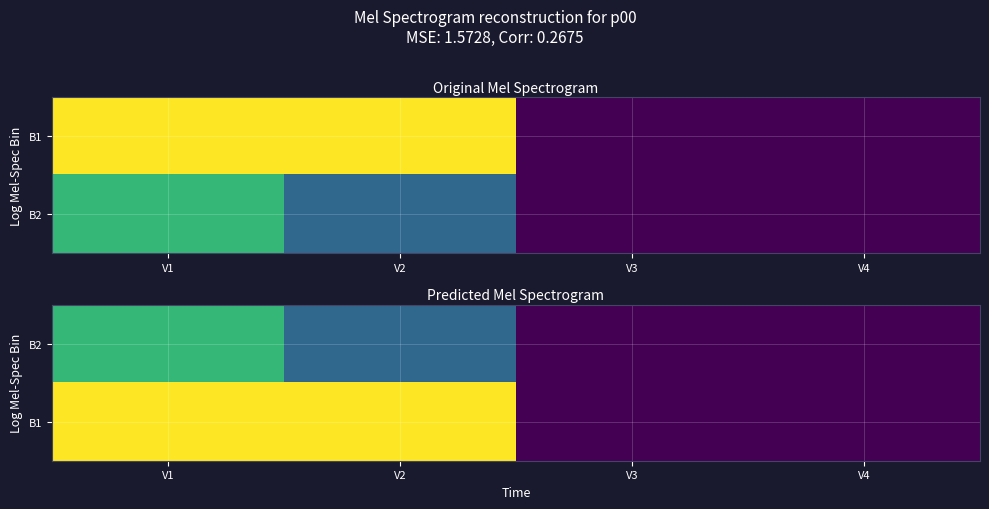

How many series are shown in this chart?

2